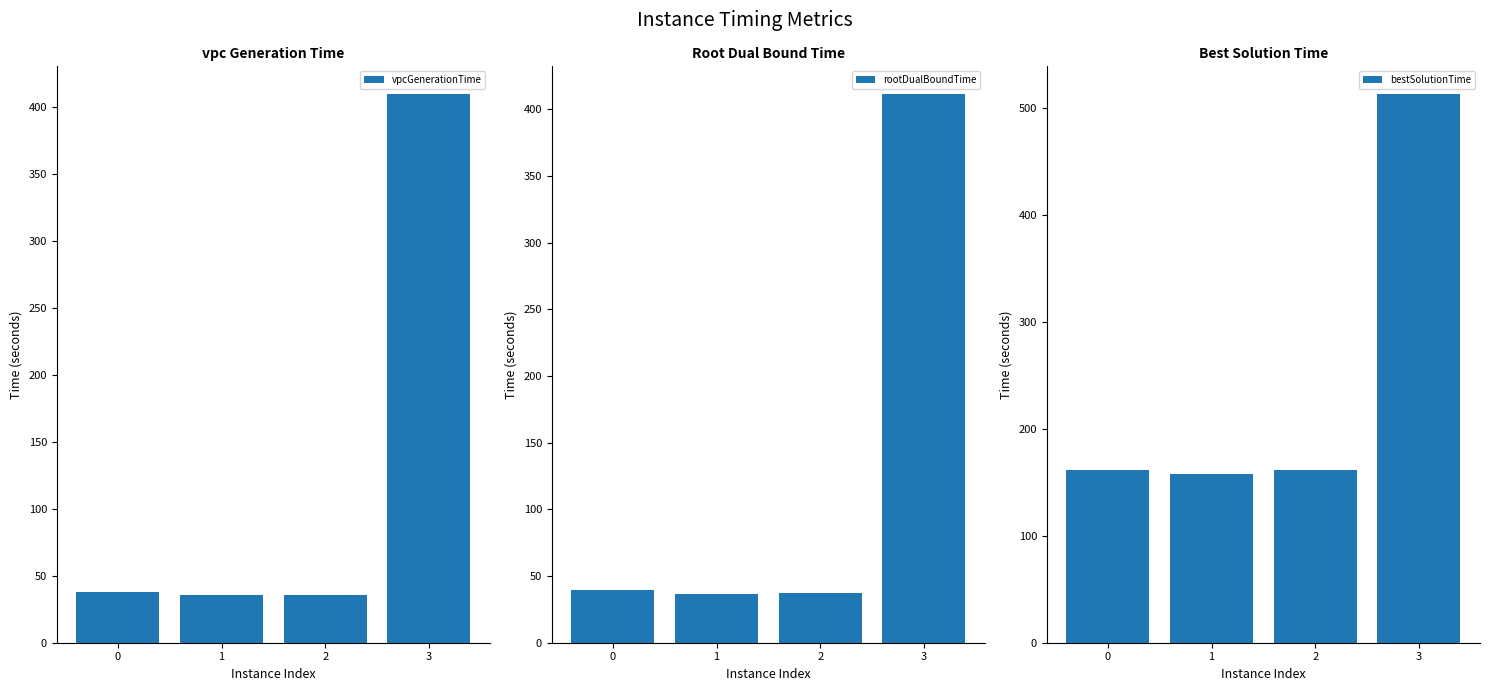

Reading right to left, transcribe all the data shown in this chart.

vpcGenerationTime: 3=409.5	2=35.8	1=35.6	0=38.1
rootDualBoundTime: 3=411.7	2=37.3	1=36.6	0=39.6
bestSolutionTime: 3=513.2	2=161.2	1=157.8	0=161.6